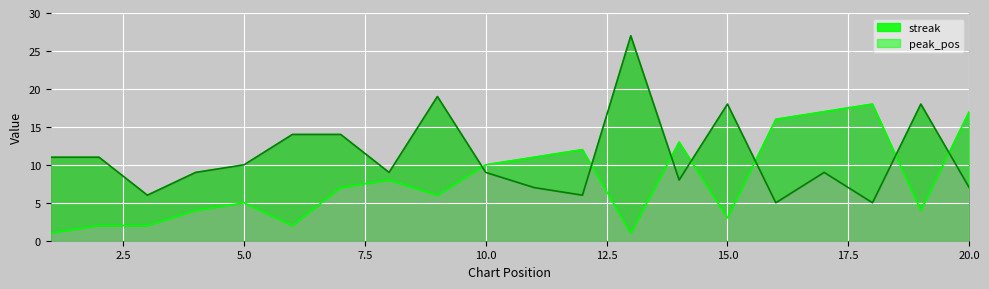

Reading right to left, extract all data points from this chart.

peak_pos: 17	4	18	17	16	3	13	1	12	11	10	6	8	7	2	5	4	2	2	1
streak: 7	18	5	9	5	18	8	27	6	7	9	19	9	14	14	10	9	6	11	11